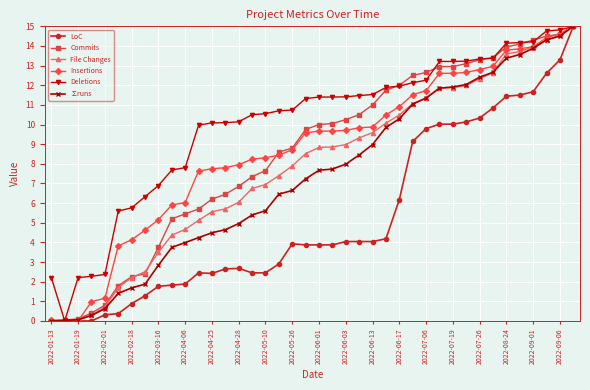

What is the maximum value for ∑runs?

15.0